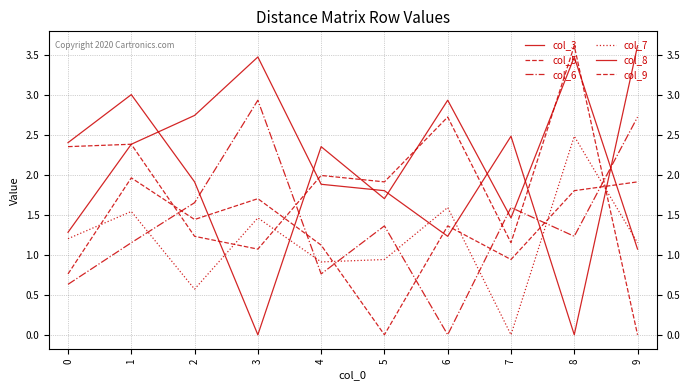

What is the difference between the maximum and second lowest values in the col_9 series?

2.5